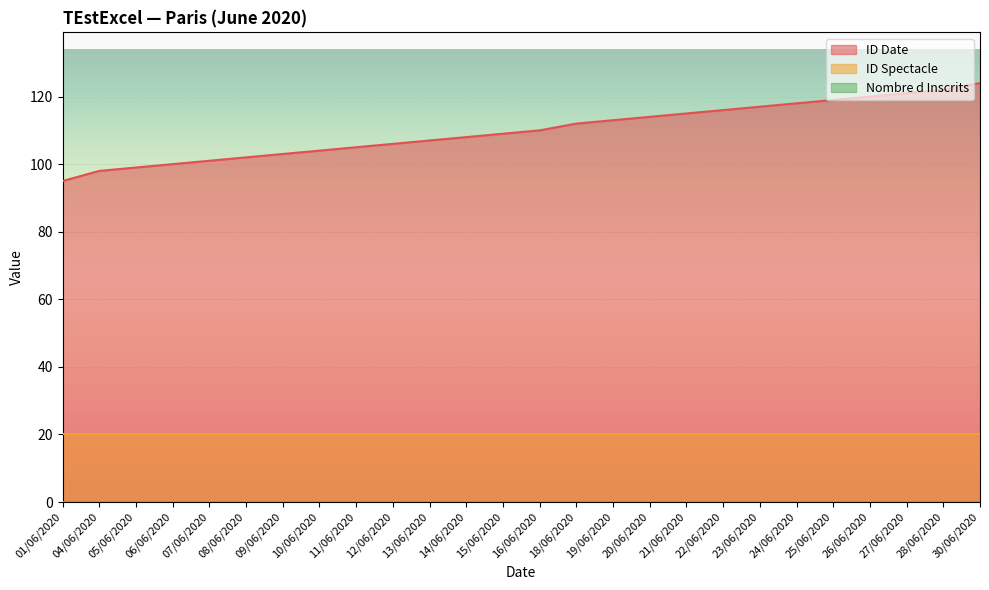

Which series has the largest range (max minus min)?

ID Date